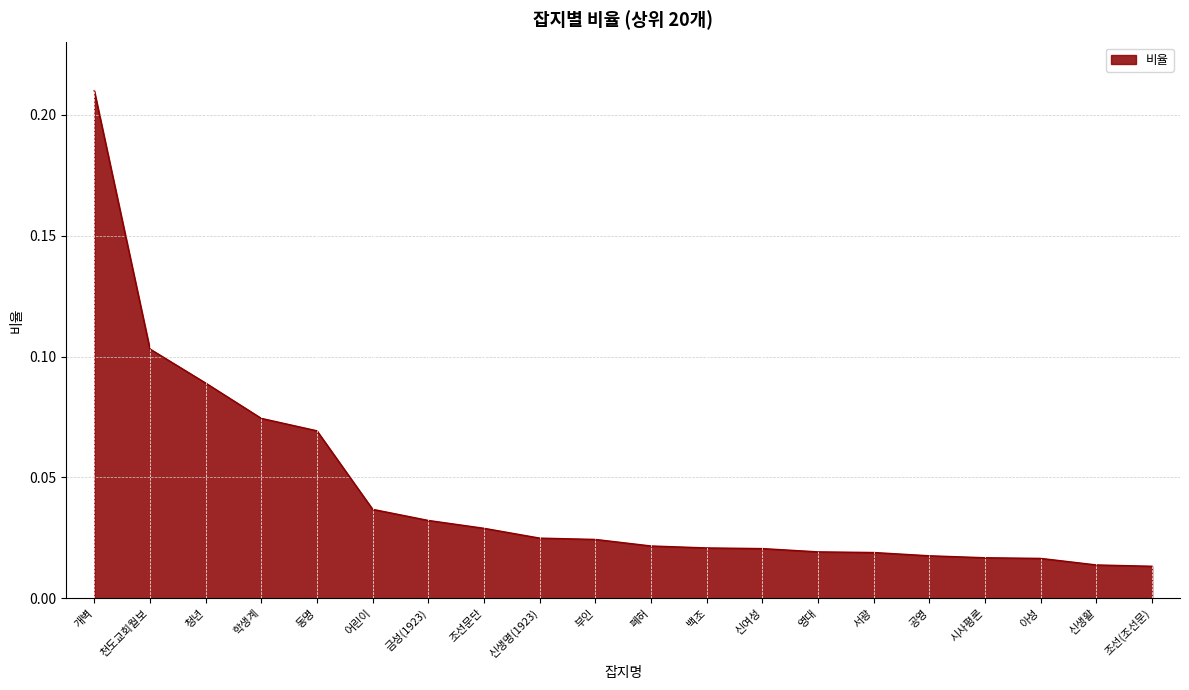

Is it true that the value at 동명 is 0.0?

False